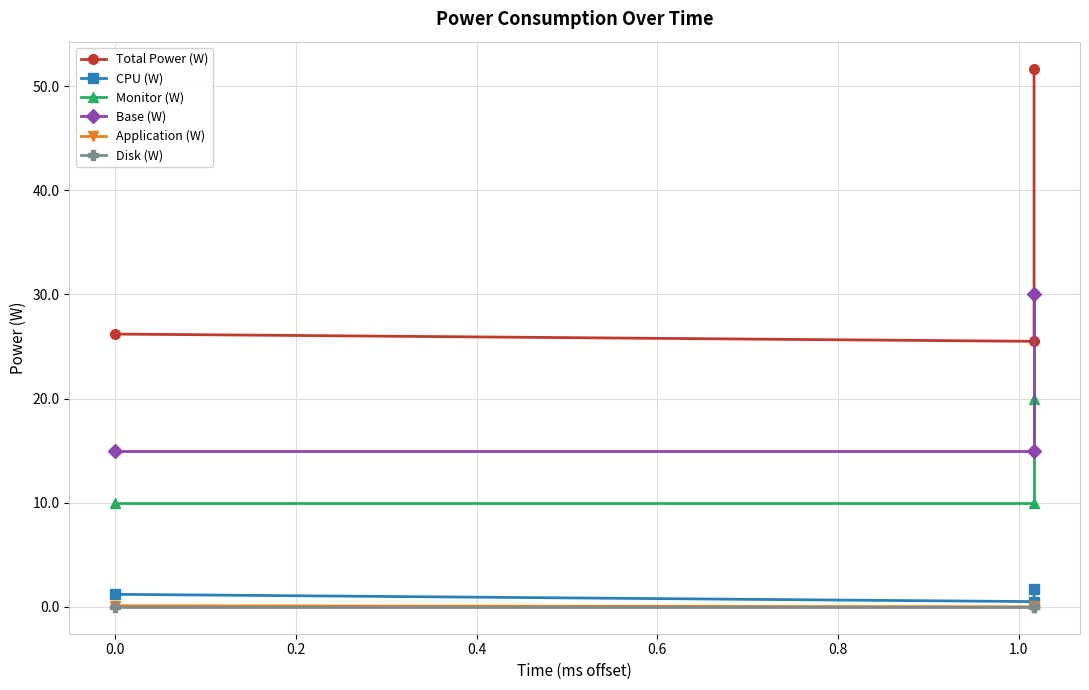

What is the difference between the maximum and minimum values in the Monitor (W) series?

10.0